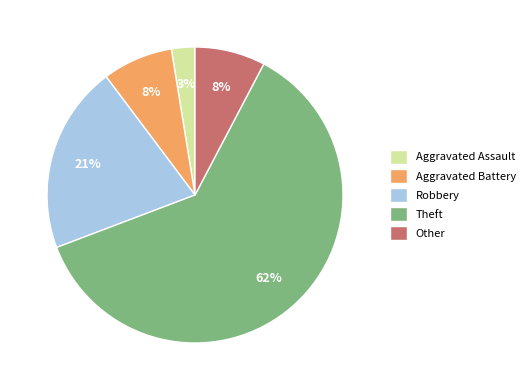

To the nearest percent, what percentage of the pie is Robbery?

21%